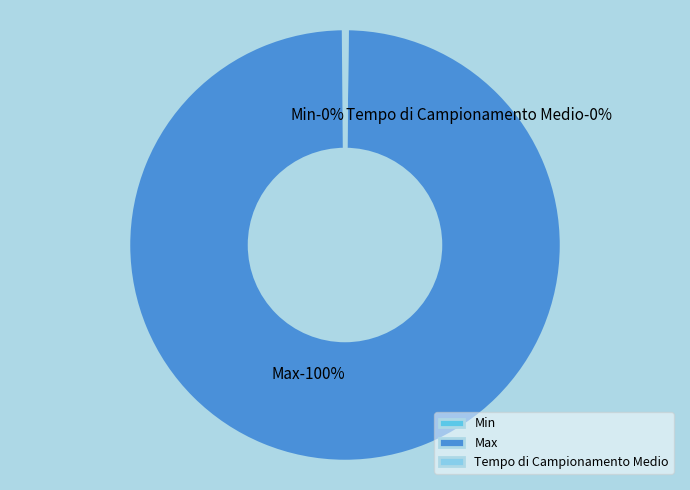

How much of the chart is everything except Min?

99.9%